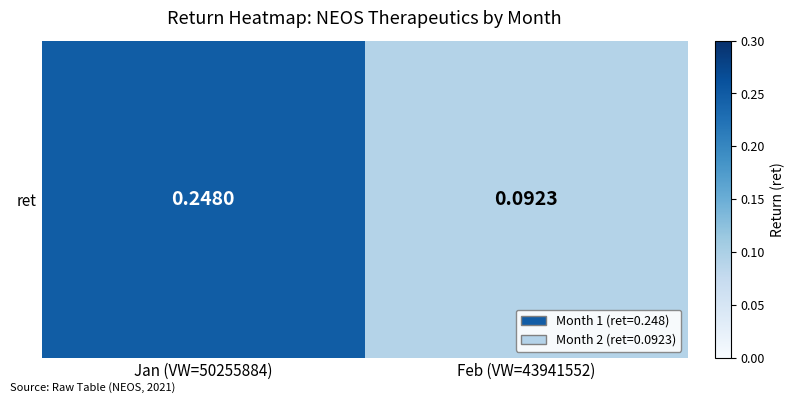

Is it true that the value at Feb (VW=43941552) is 0.1?

True